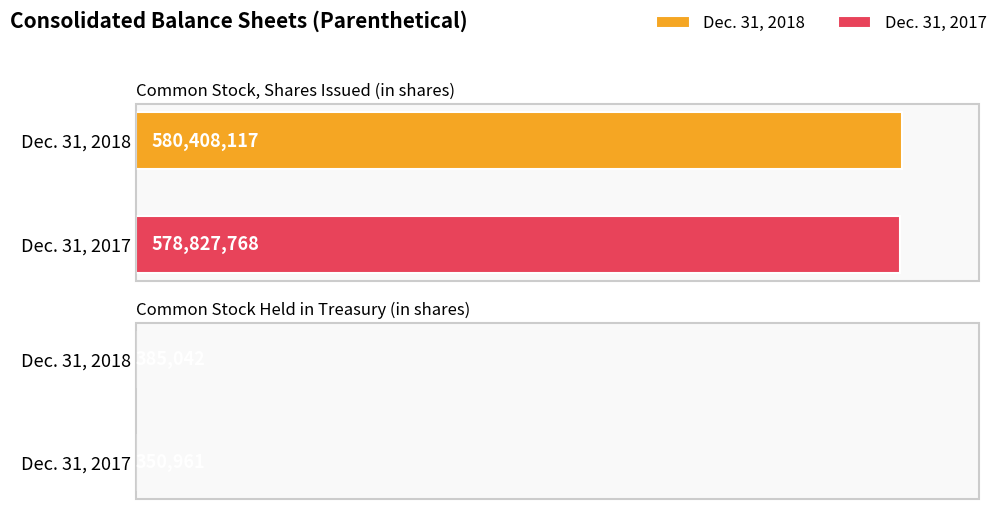

What is the average value of the Dec. 31, 2017 series?

289589364